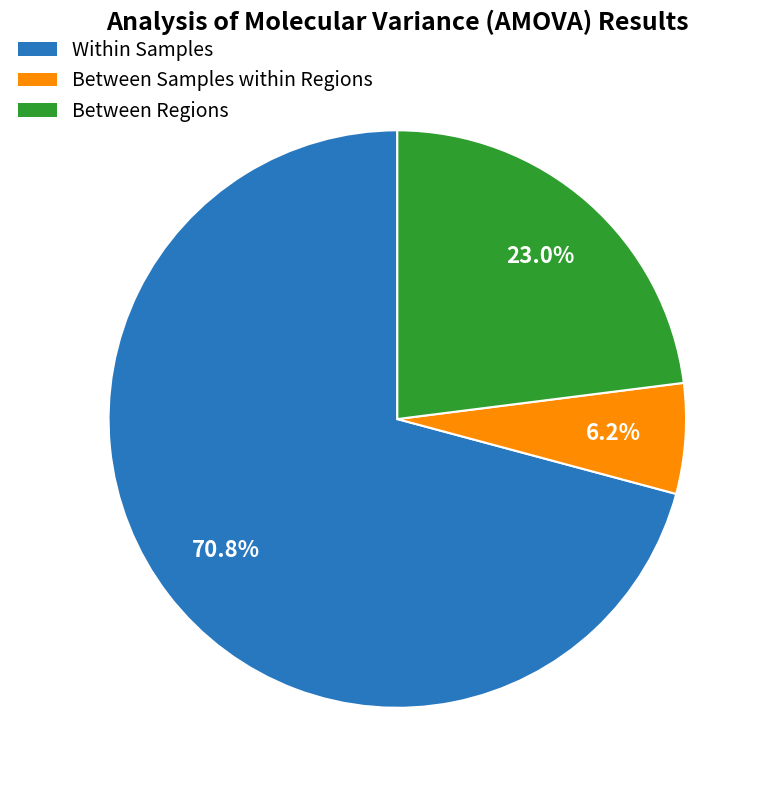

Which category has the smallest portion of the pie?

Between Samples within Regions